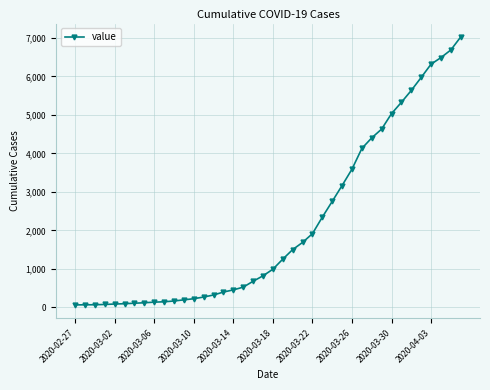

What is the sum of all values?

85813